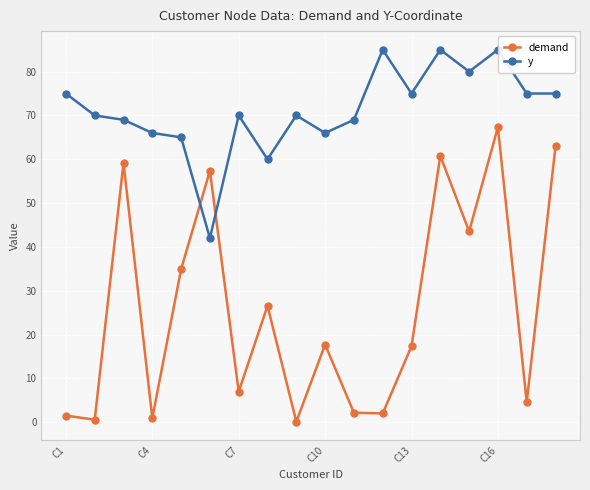

What is the difference between the second highest and minimum values in the demand series?

62.9